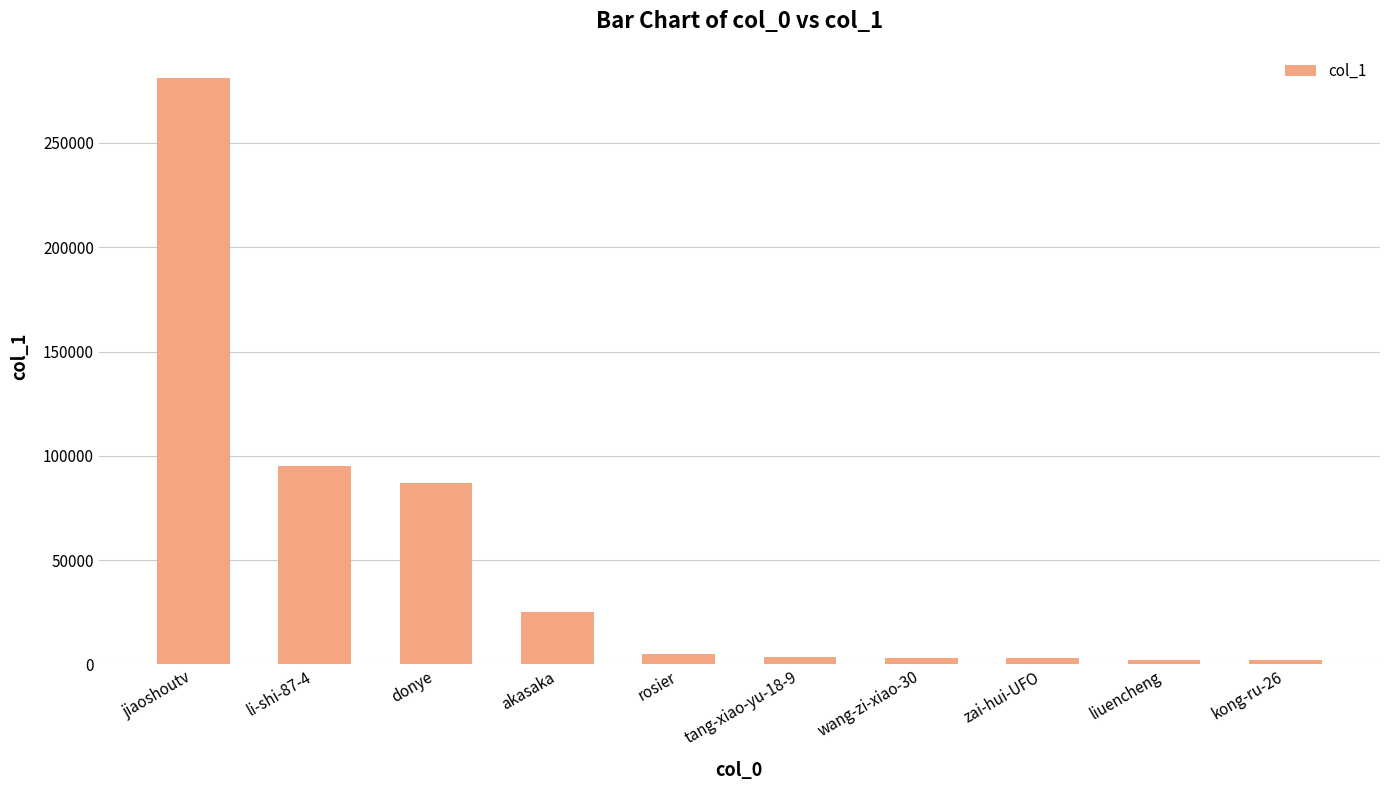

Which category has the highest value across all series?

jiaoshoutv